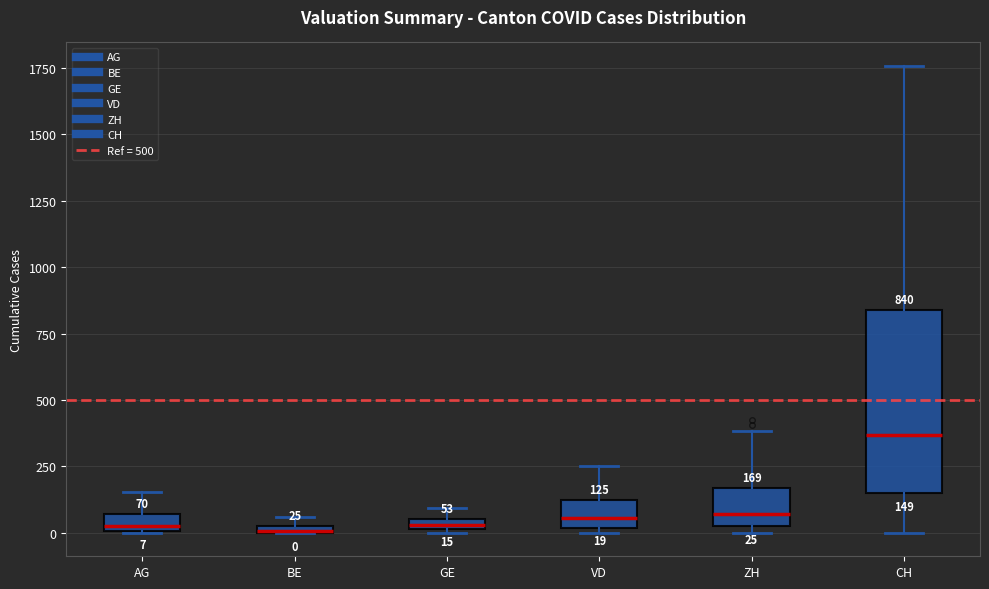

Which box's median line is the highest?

CH